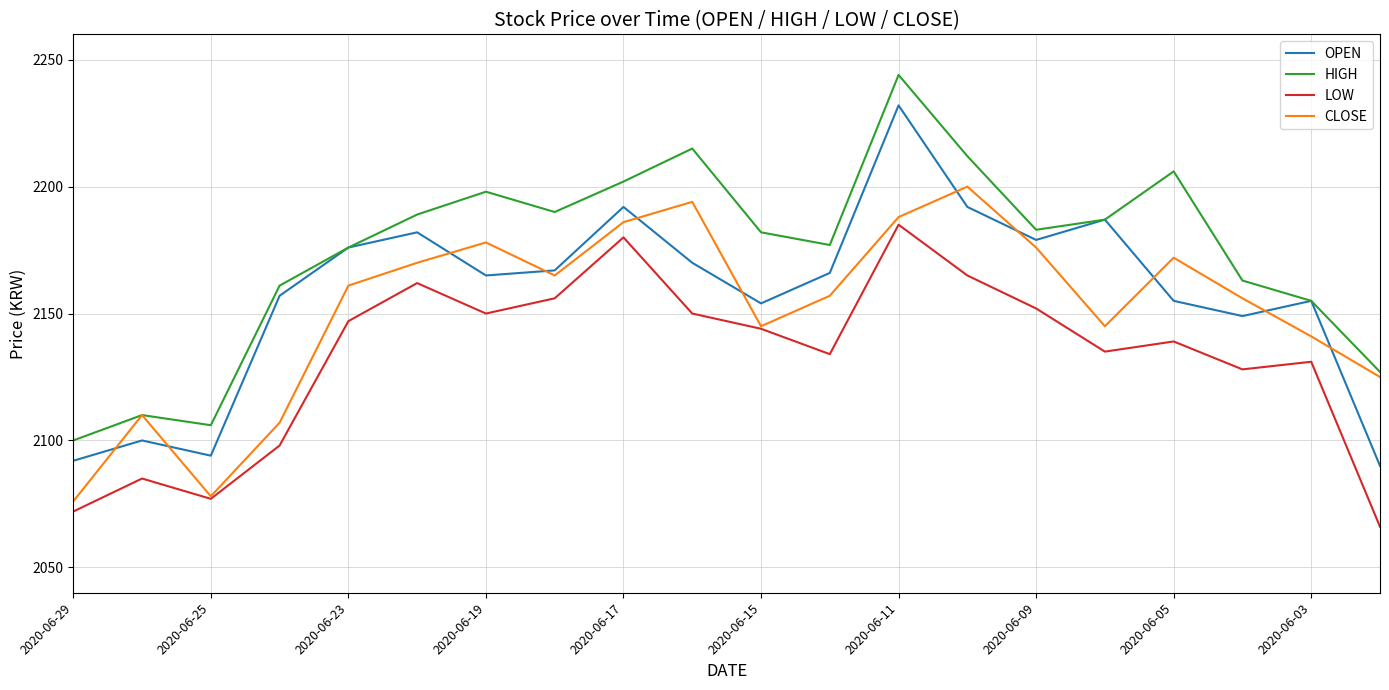

List the series in order of their peak value, lowest first.

LOW, CLOSE, OPEN, HIGH